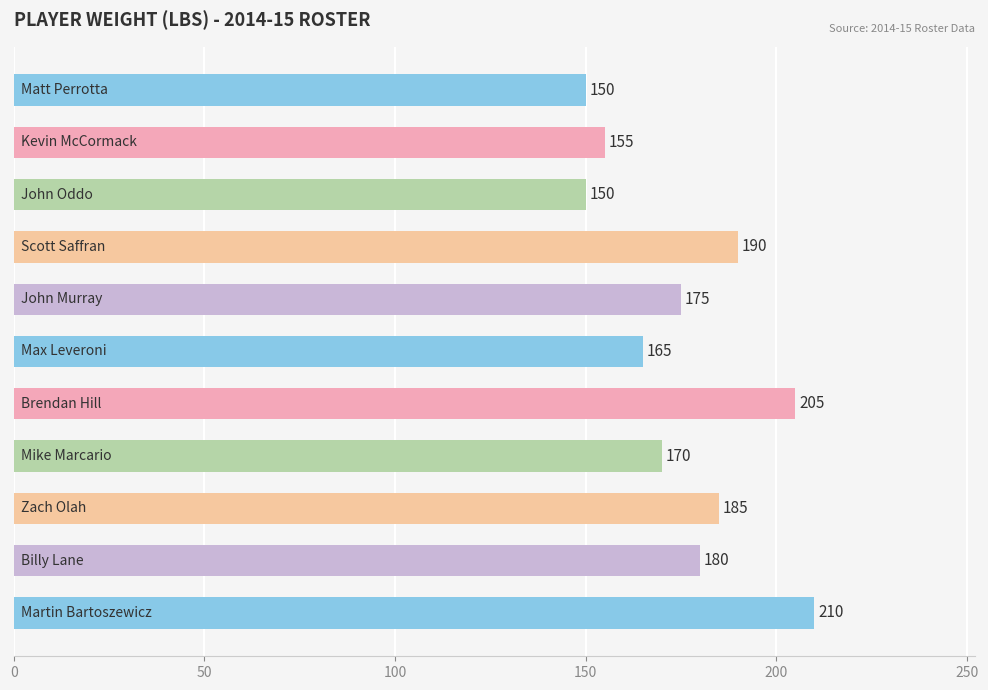

What is the difference between the second highest and minimum values?

55